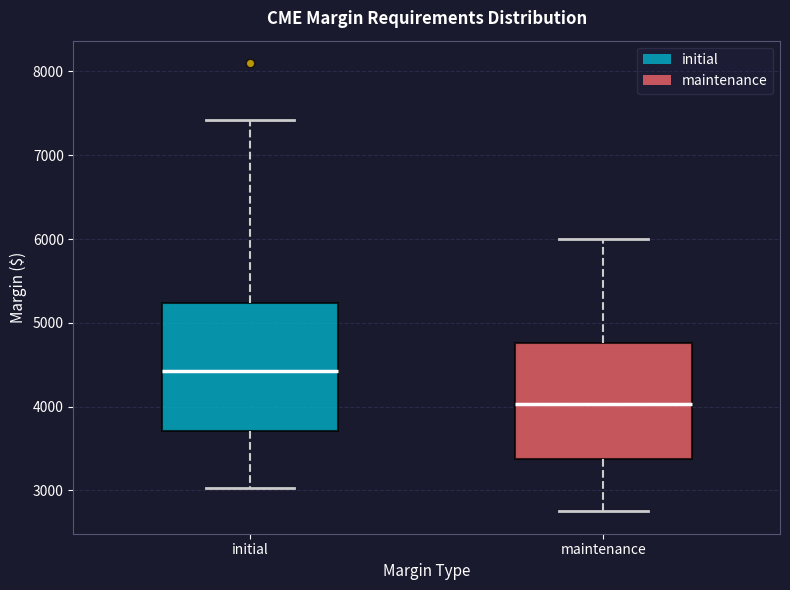

Reading left to right, transcribe this box plot: for each box, give where its median line is, the range the box spans, and where its two whiskers end, as read against the y-axis. The values are not printed on the chart, so give them approximately, as read against the axis.

initial: median 4400, box 3700 to 5200, whiskers 3000 to 7400
maintenance: median 4000, box 3400 to 4800, whiskers 2800 to 6000